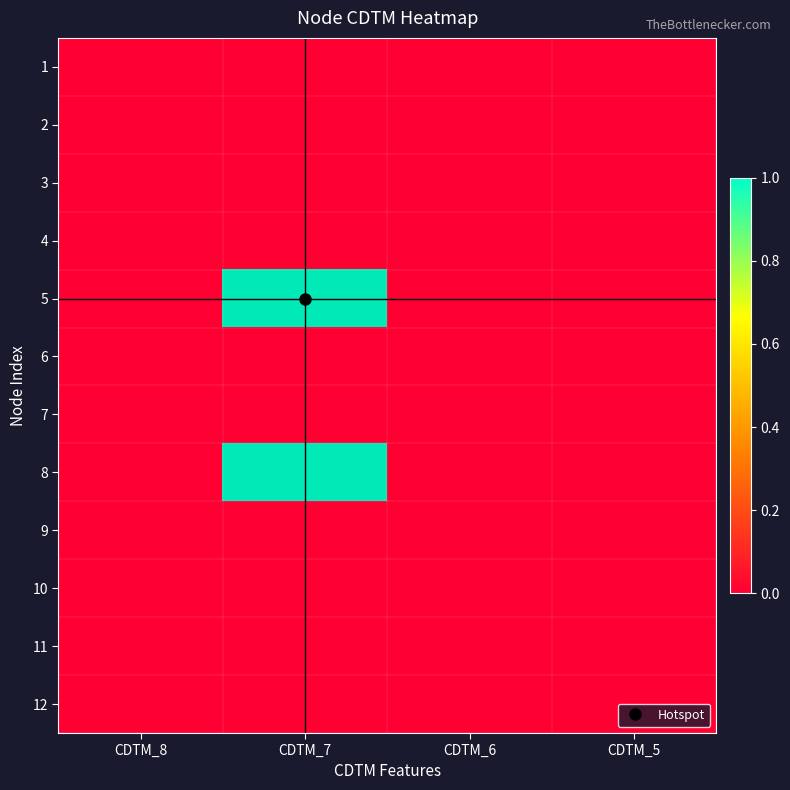

Which category has the lowest value in the 2 series?

CDTM_8